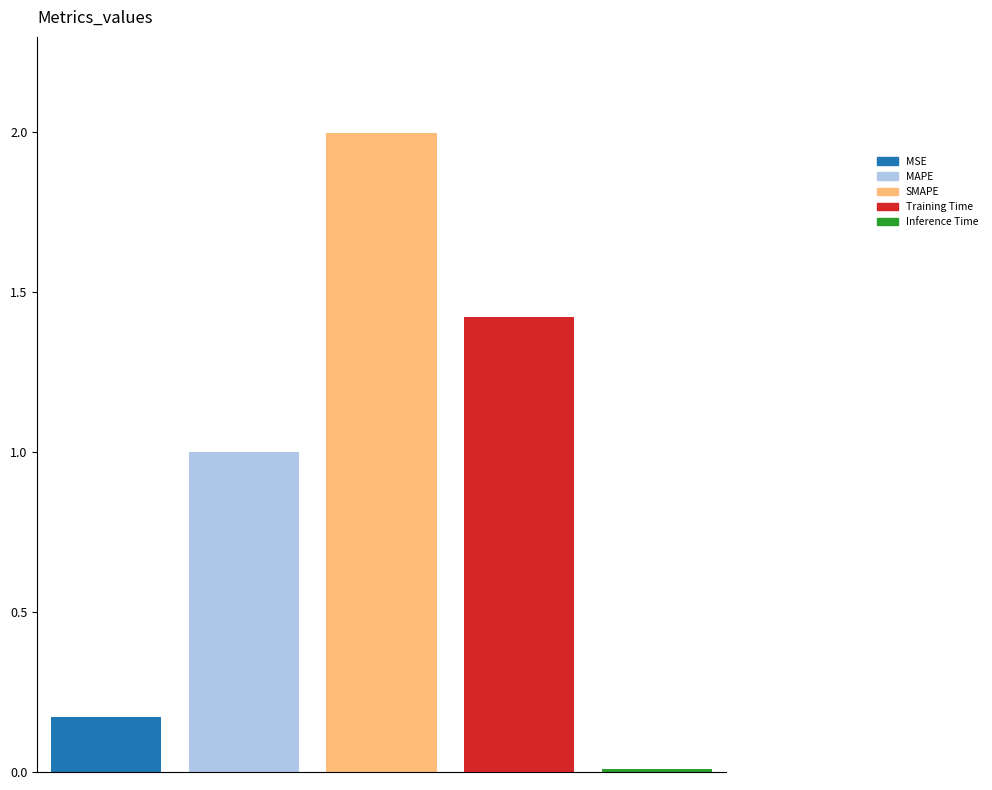

Which series has the widest spread of values?

MSE